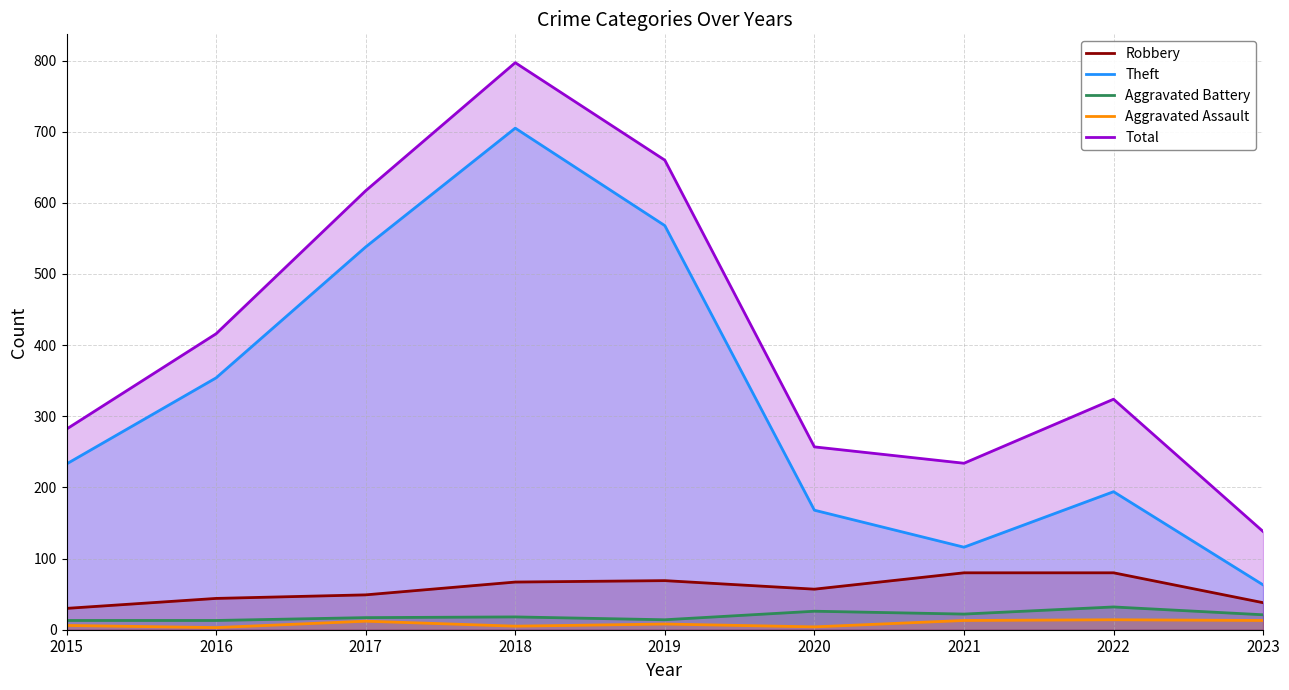

At 2016, list the series in order from largest to smallest.

Total, Theft, Robbery, Aggravated Battery, Aggravated Assault